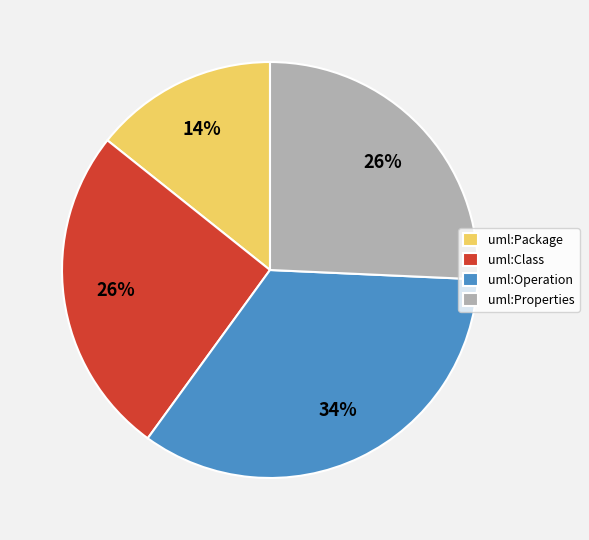

Count the number of slices in the pie.

4